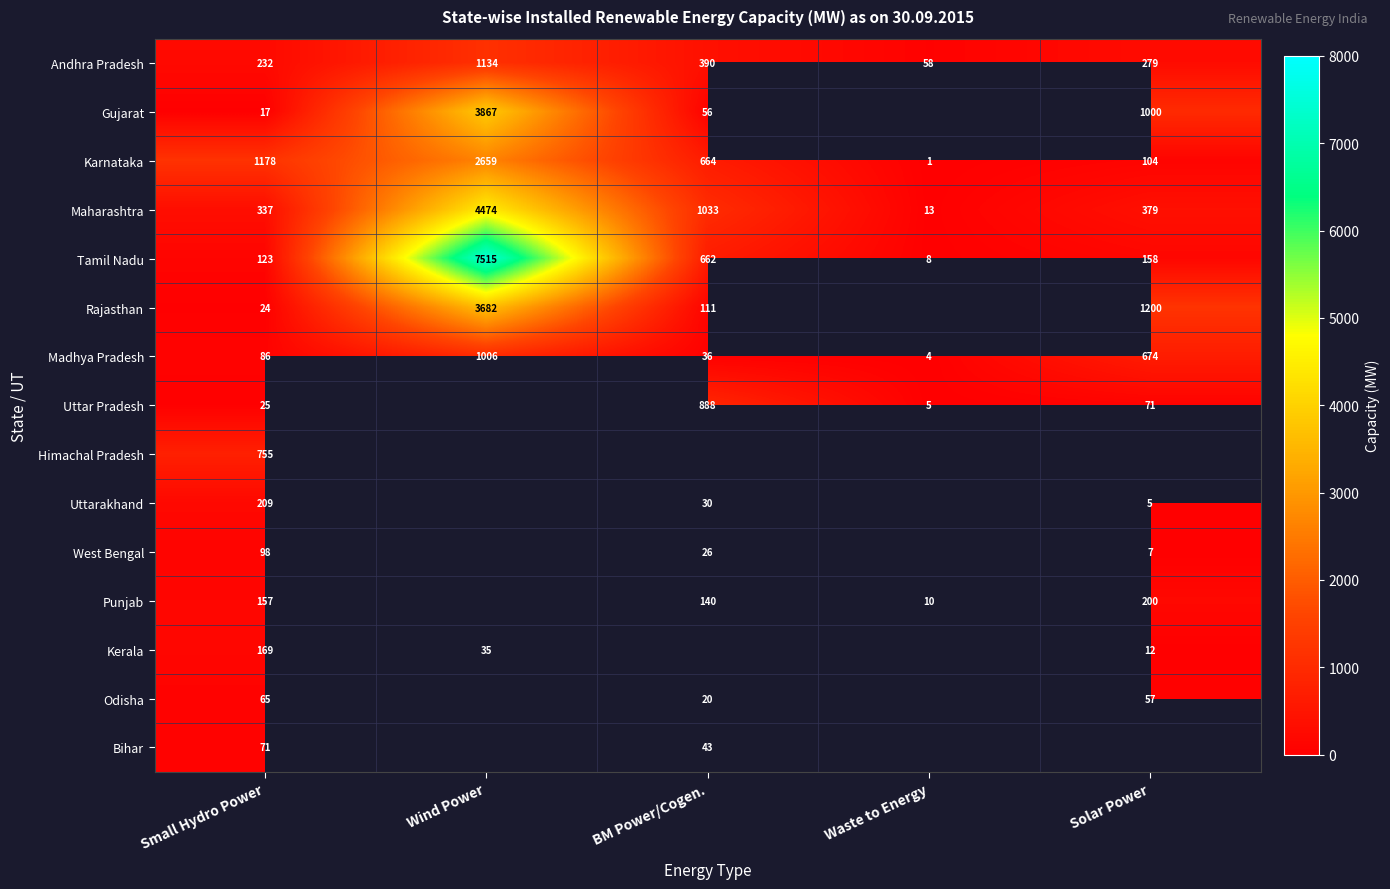

Is the value of Karnataka at BM Power/Cogen. greater than the value of Tamil Nadu at BM Power/Cogen.?

Yes